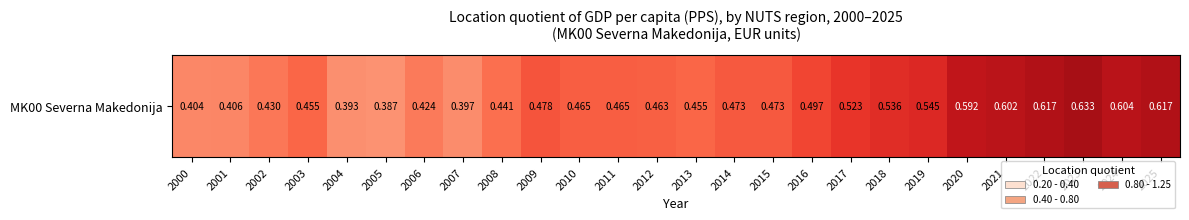

What is the sum of the values at 2004 and 2018?

0.9